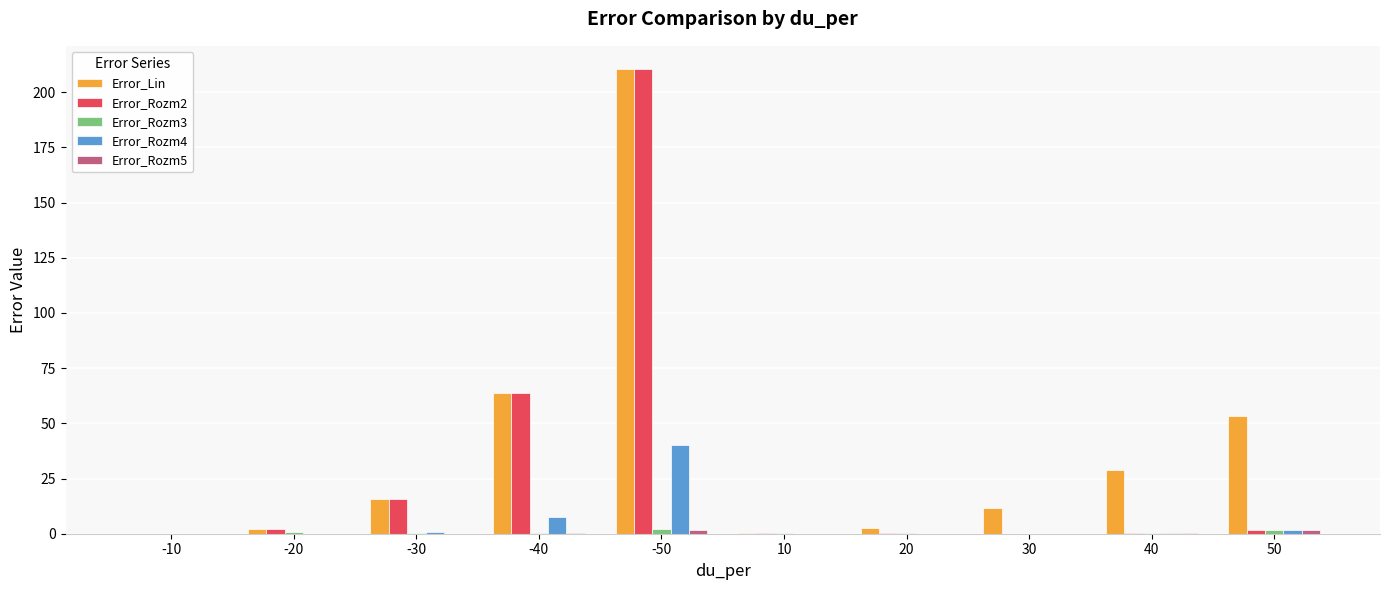

Is it true that Error_Rozm2 equals 25.0 at -30?

False